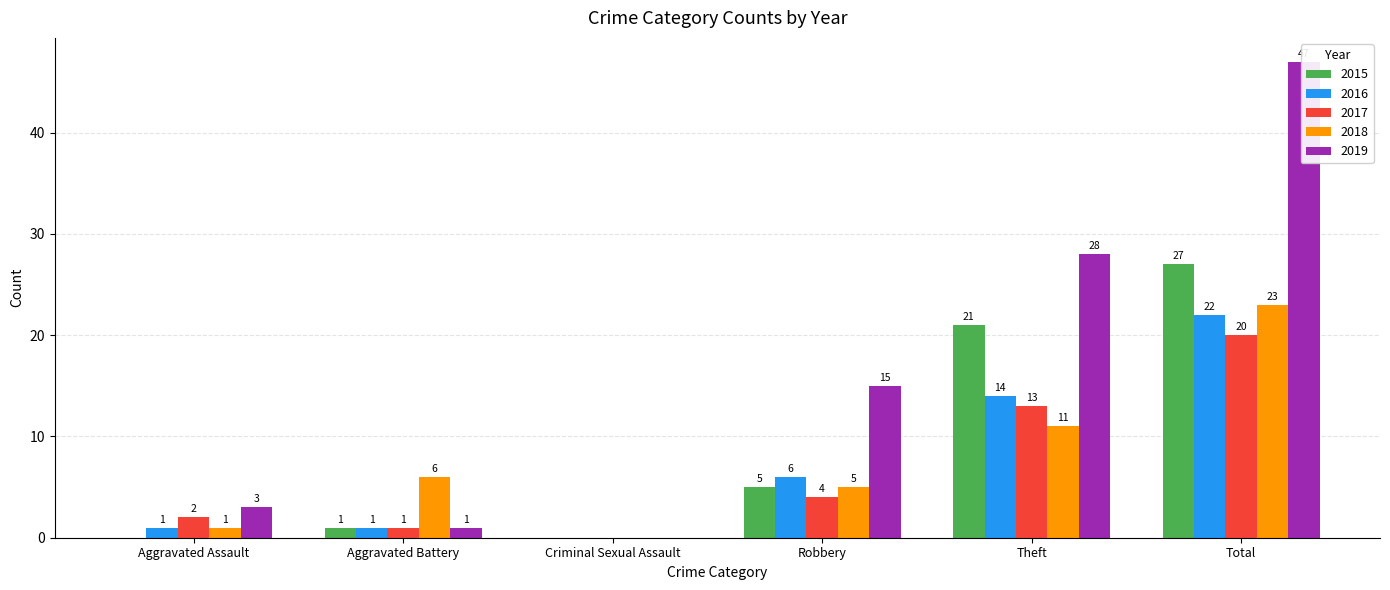

How many groups of bars are there?

6